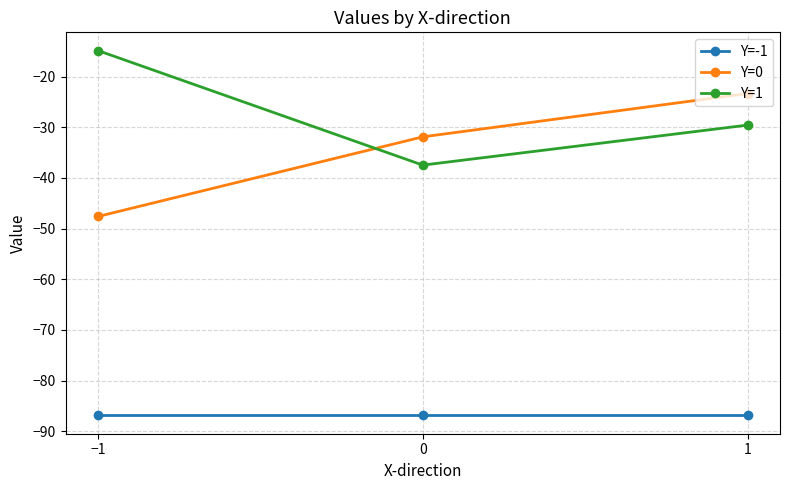

Which series changed the most between 0 and 1?

Y=0